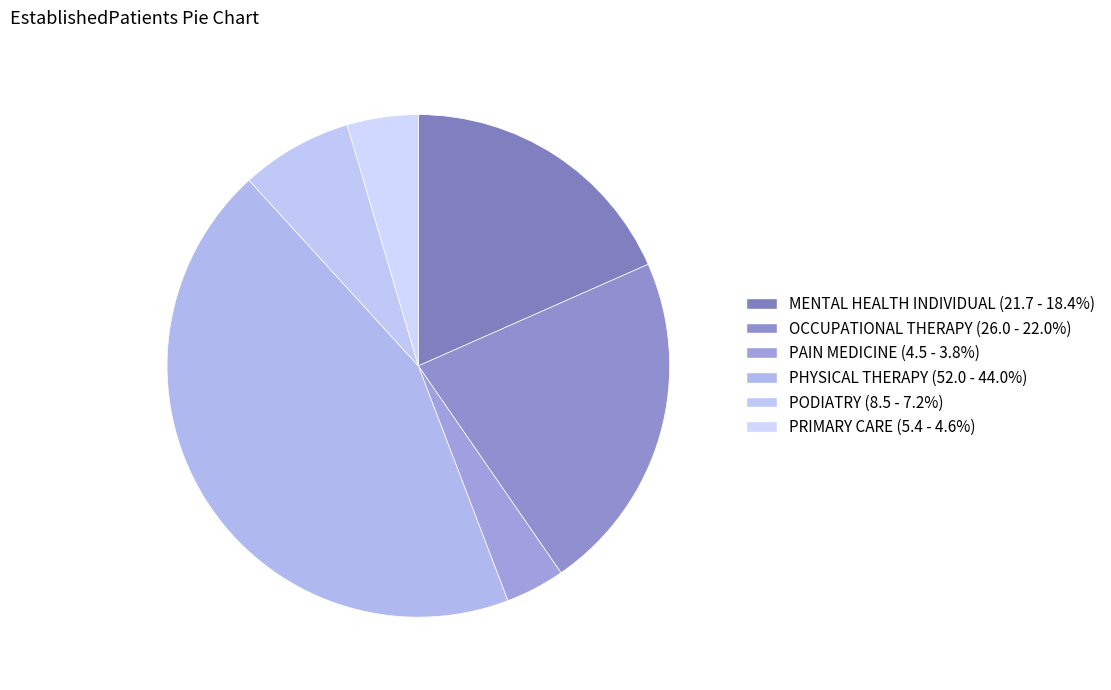

Approximately how many times larger is the value at PAIN MEDICINE compared to PHYSICAL THERAPY?

0.1